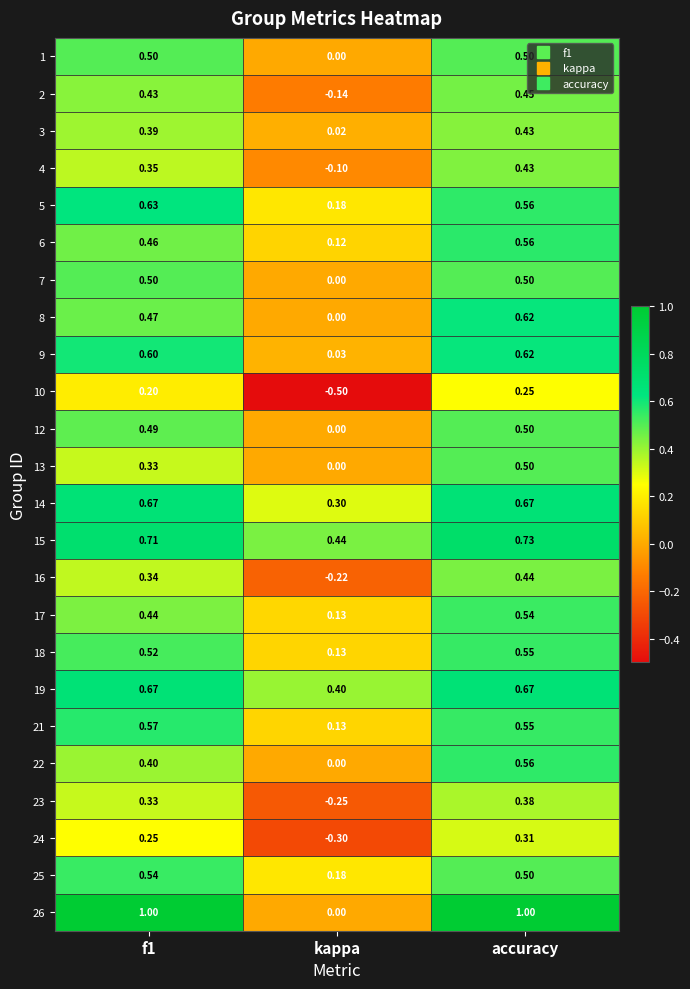

Is the value of 9 at f1 greater than the value of 17 at accuracy?

Yes